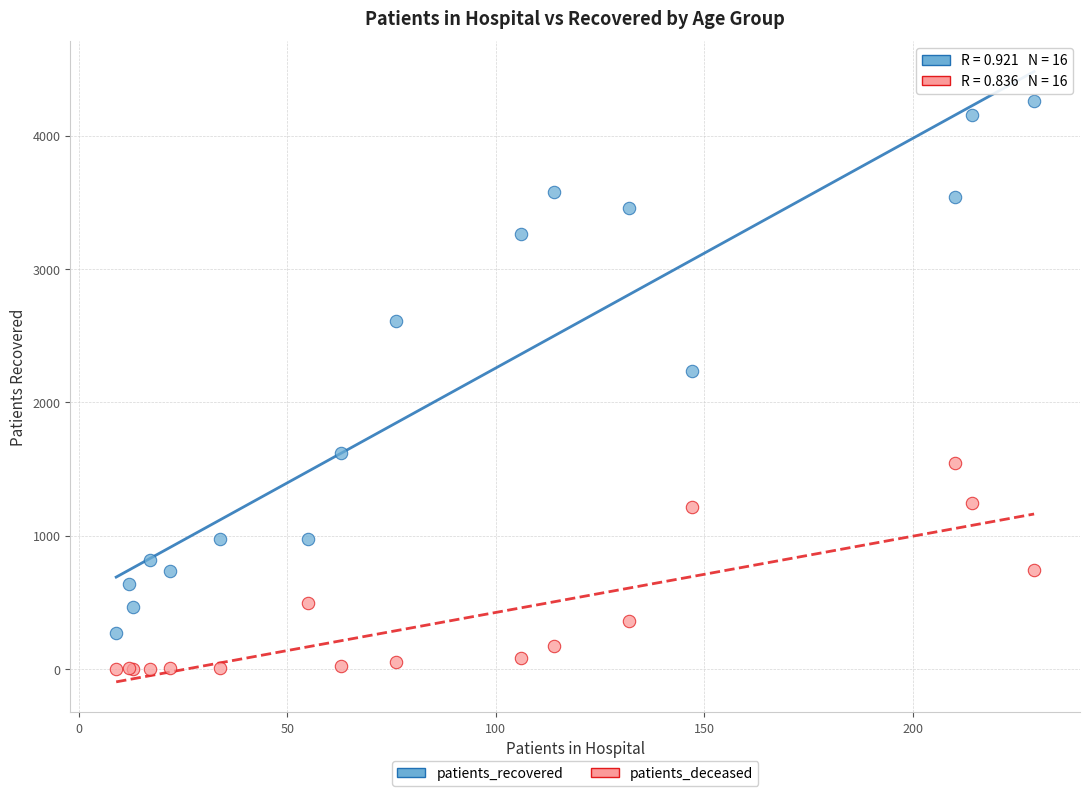

Which series reaches the maximum Y coordinate?

patients_recovered